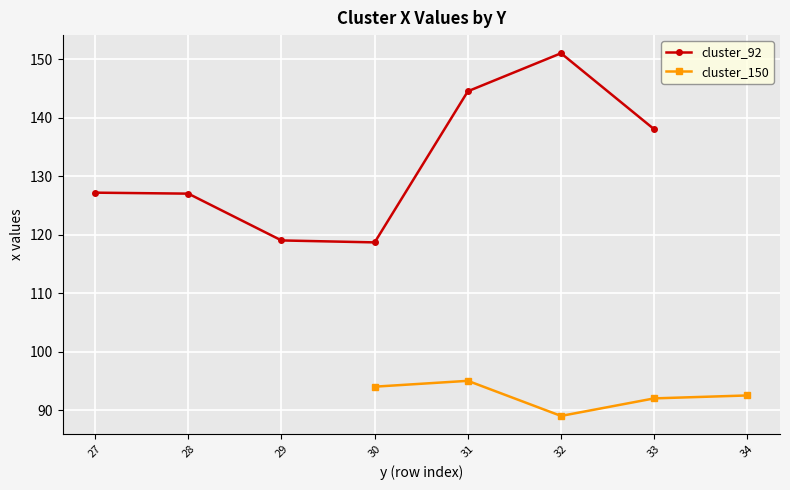

In cluster_150, how many points are lower than both neighbors (excluding endpoints)?

1